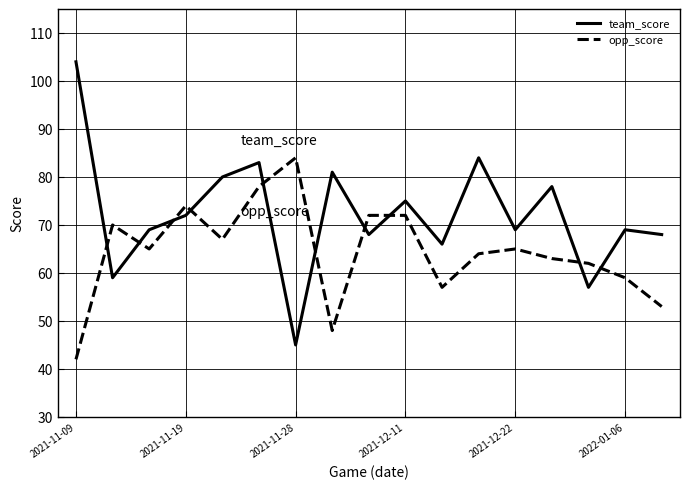

Count the number of categories in the chart.

17